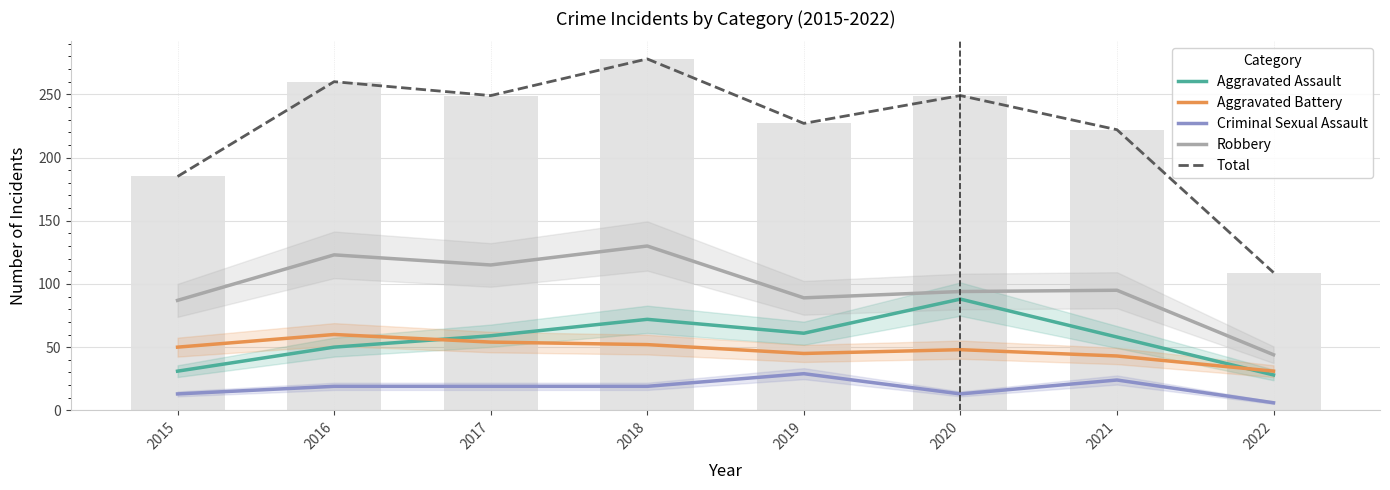

What is the highest value of the Robbery series?

130